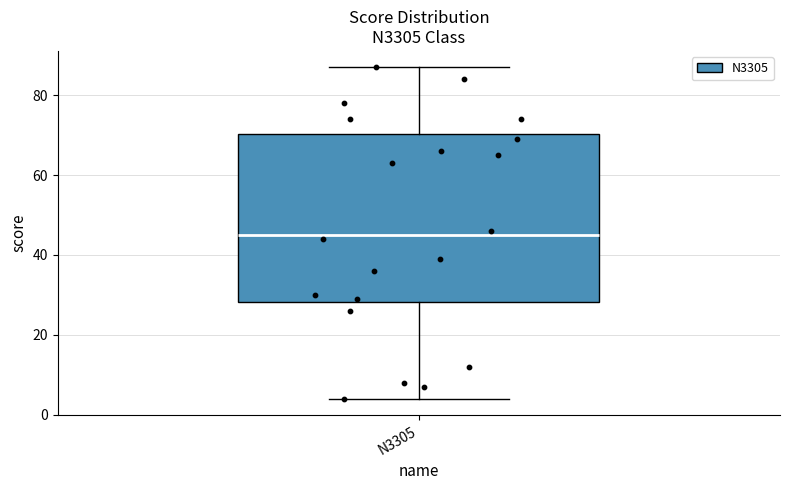

Transcribe this box plot: give where the median line is, the range the box spans, and where the two whiskers end, as read against the y-axis. The values are not printed on the chart, so give them approximately, as read against the axis.

median 46, box 28 to 70, whiskers 4 to 88